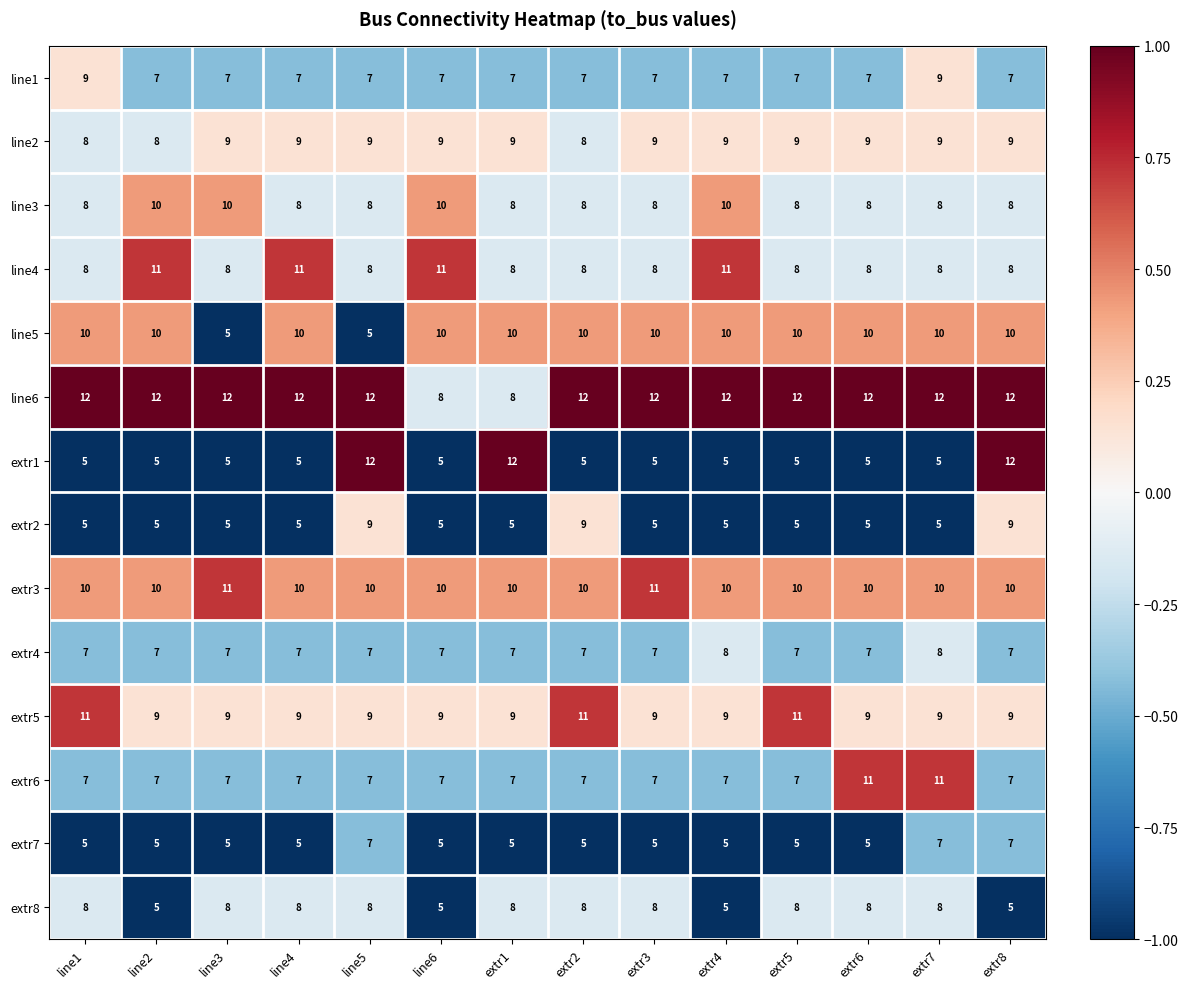

Which series changed the most between line1 and line5?

extr1